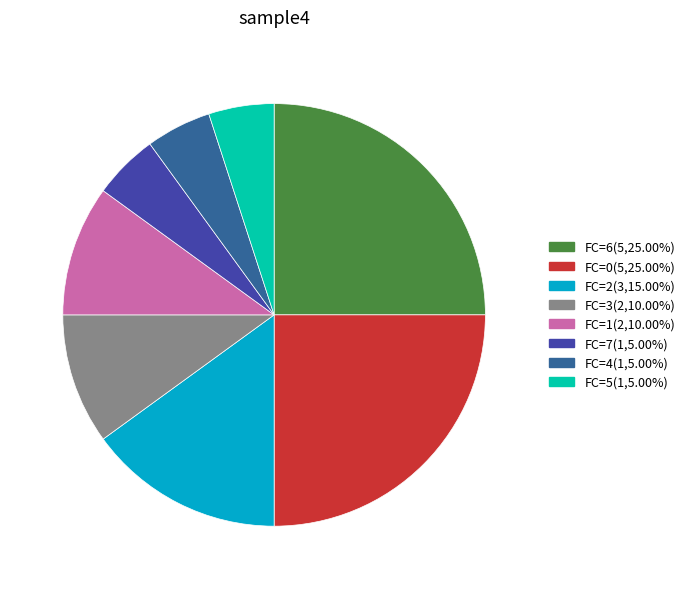

Is there any slice that represents more than half of the pie?

No